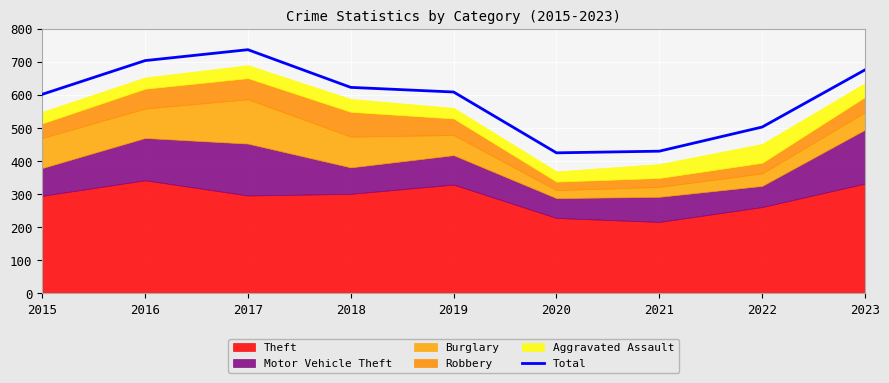

List the labels in order of value, largest first.

2017, 2016, 2023, 2018, 2019, 2015, 2022, 2021, 2020